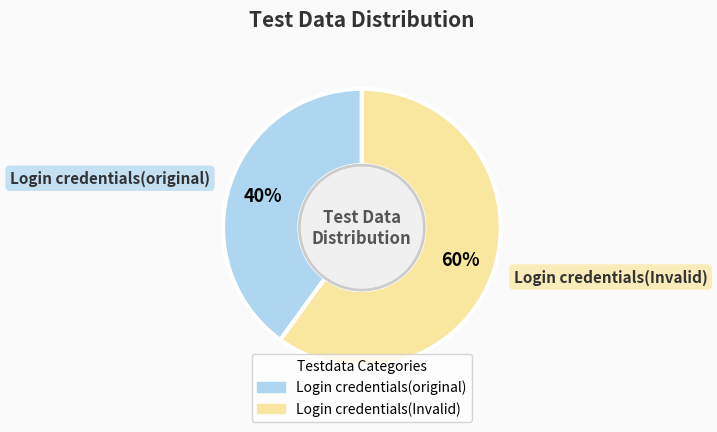

Is the sum of Login credentials(Invalid) and Login credentials(original) greater than half?

Yes